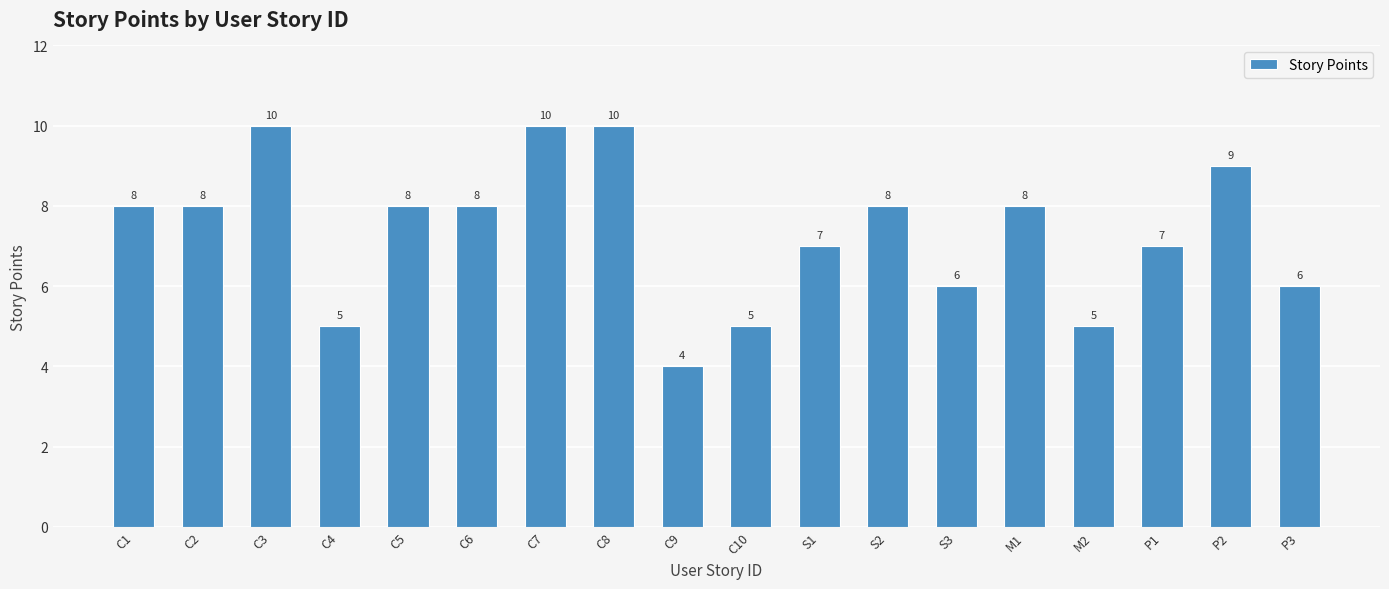

The value at S3 is 6. True or false?

True